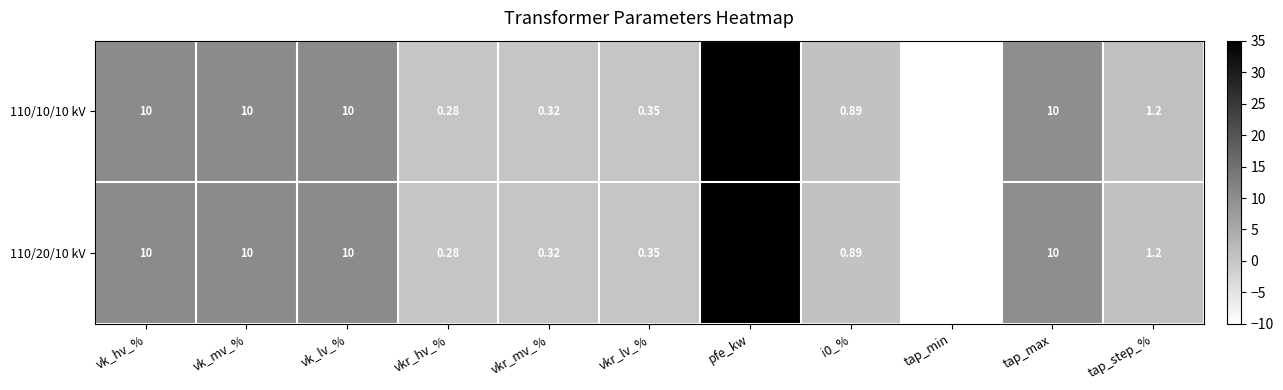

At which category is the sum across all series the highest?

pfe_kw